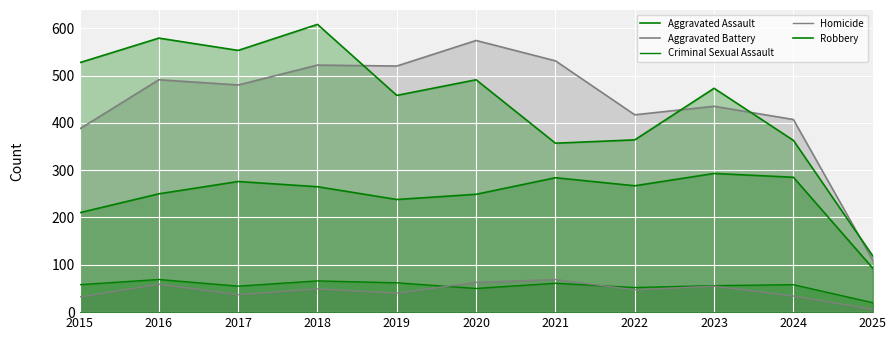

At which category does the chart reach its minimum across all series?

2025